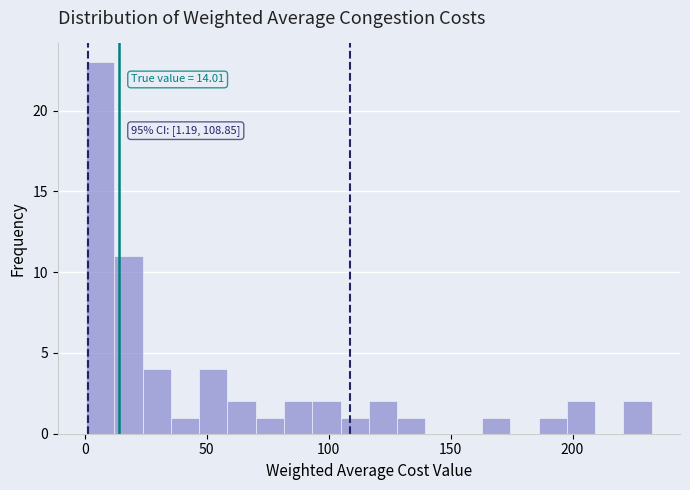

Read against the x-axis, roughly where is the centre of the tallest bar?

5